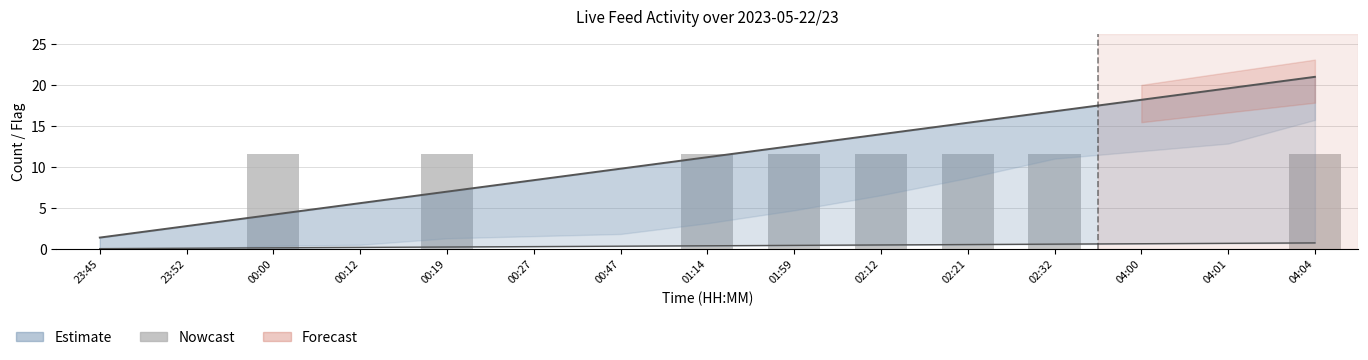

What is the sum of the Estimate values at 00:12 and 04:00?

23.8